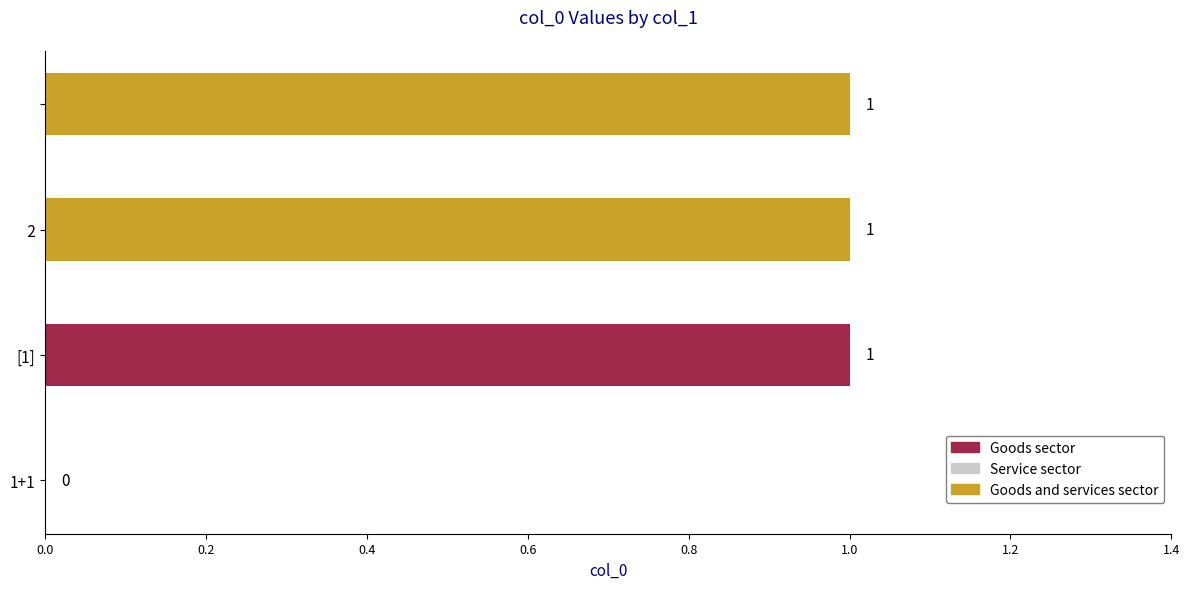

The value at 1+1 is 0. True or false?

True